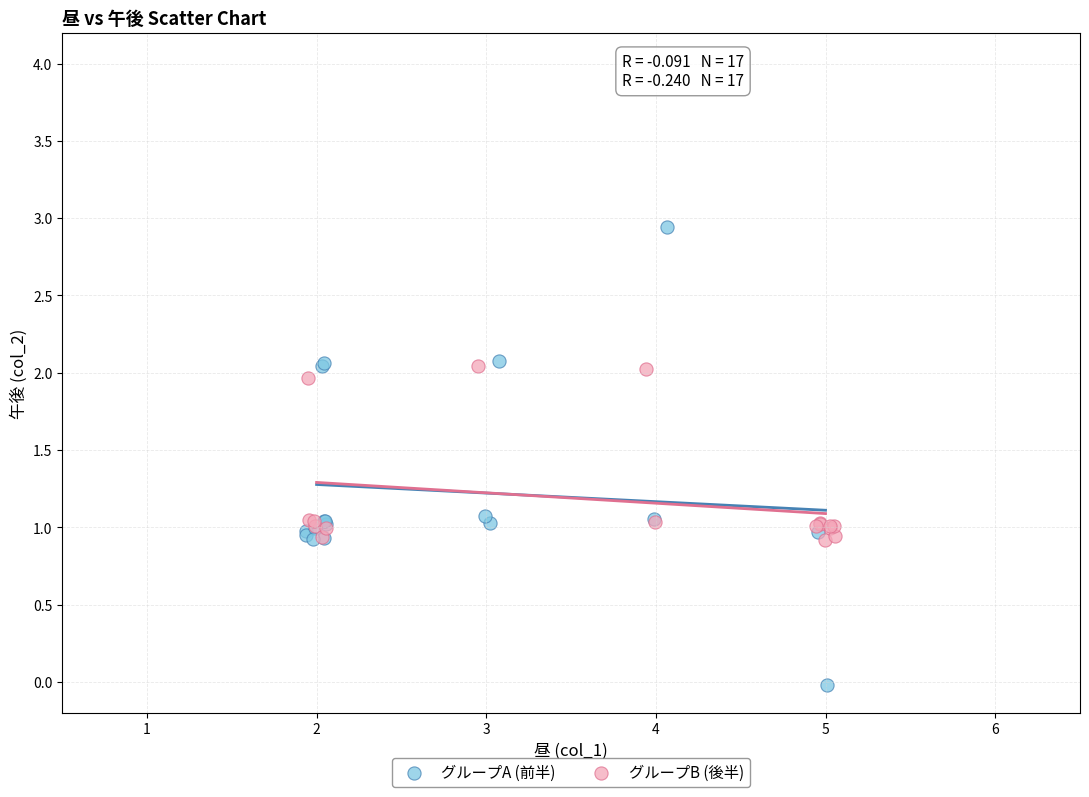

Which series reaches the minimum Y coordinate?

グループA (前半)